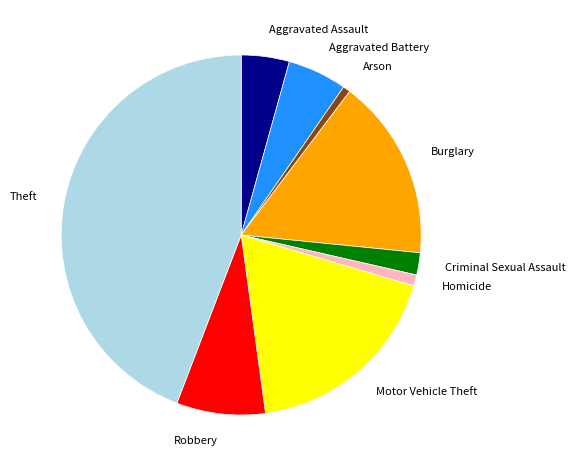

Which has a higher value, Criminal Sexual Assault or Burglary?

Burglary